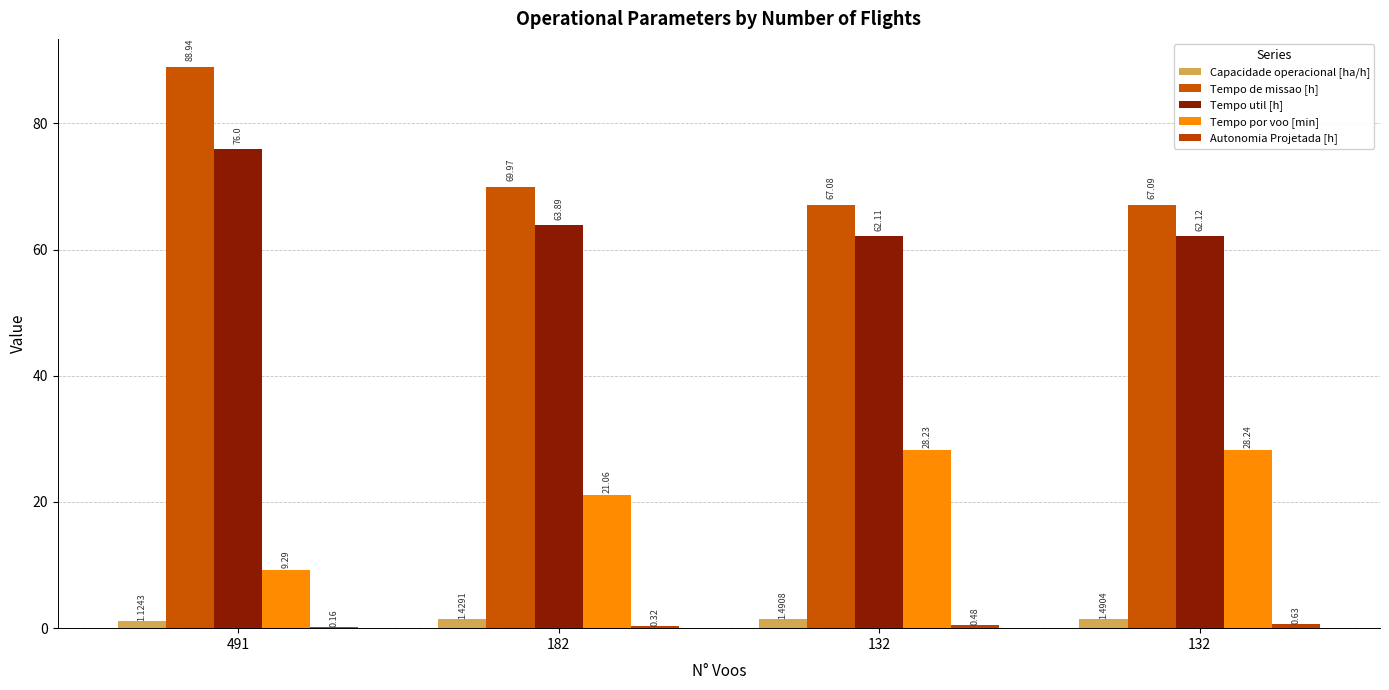

How many series are shown in this chart?

5